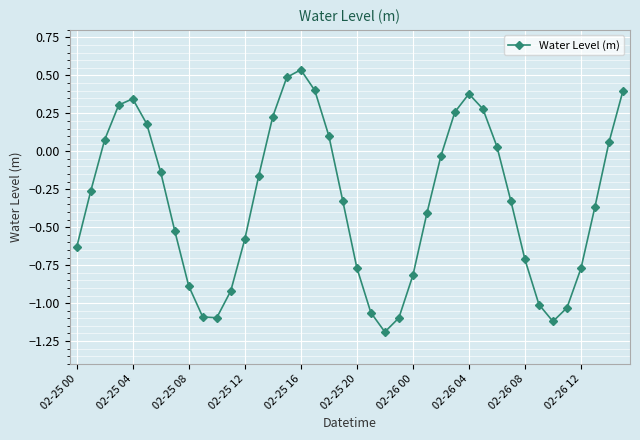

What is the minimum value shown in the chart?

-1.2